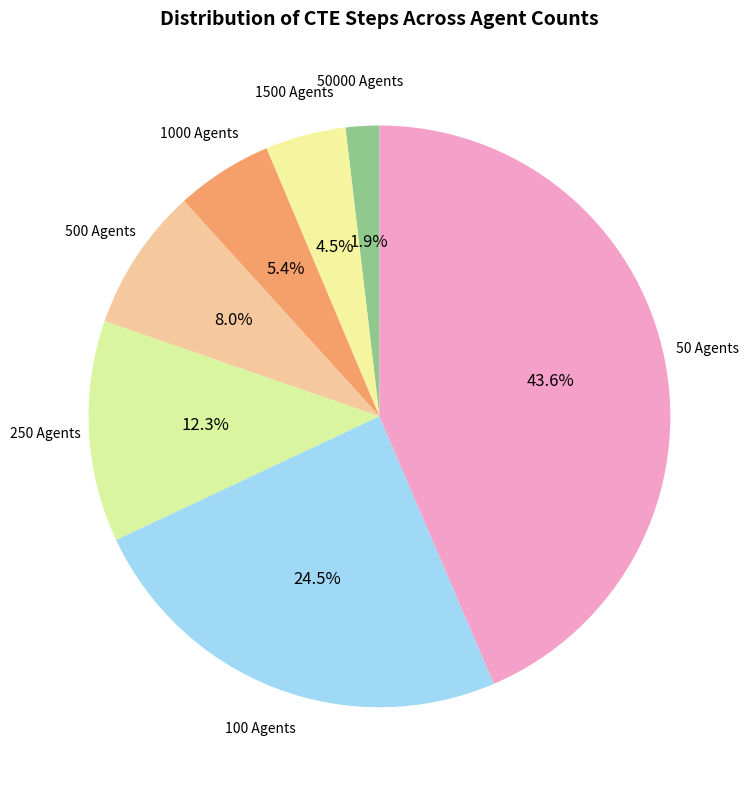

How many slices are in this pie chart?

7